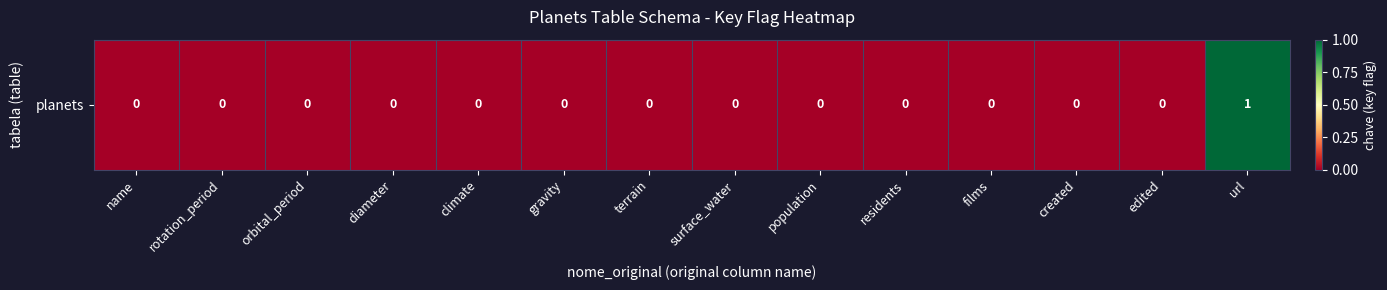

Where is the data nearest to the value 0?

name